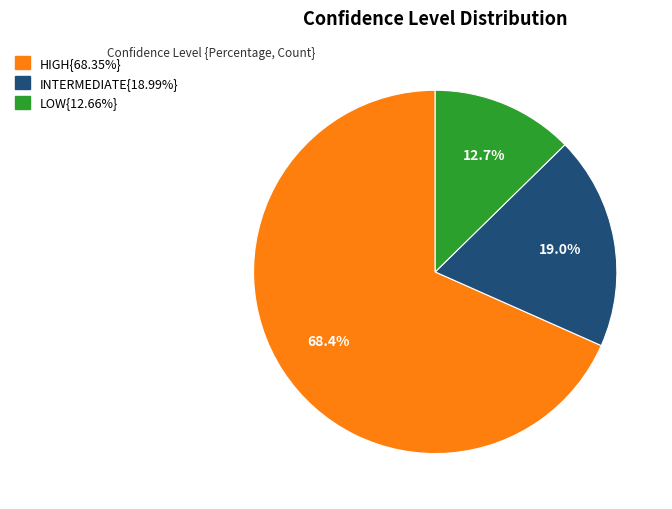

Is there any slice that represents more than half of the pie?

Yes